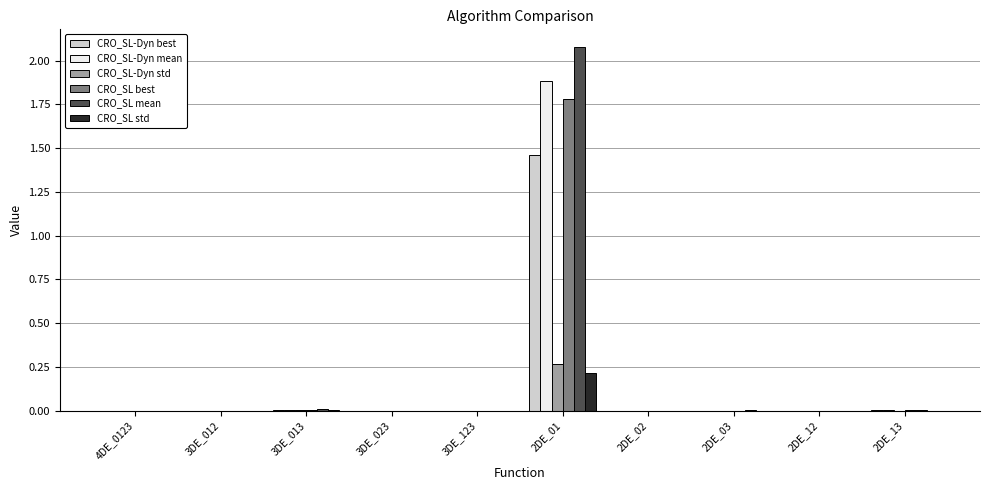

At which category is the sum across all series the highest?

2DE_01